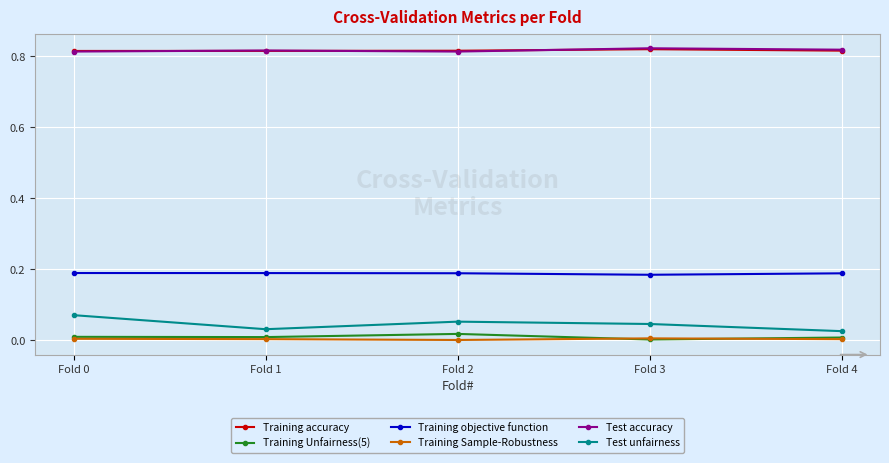

True or false: Training accuracy and Training Unfairness(5) intersect in this chart.

False